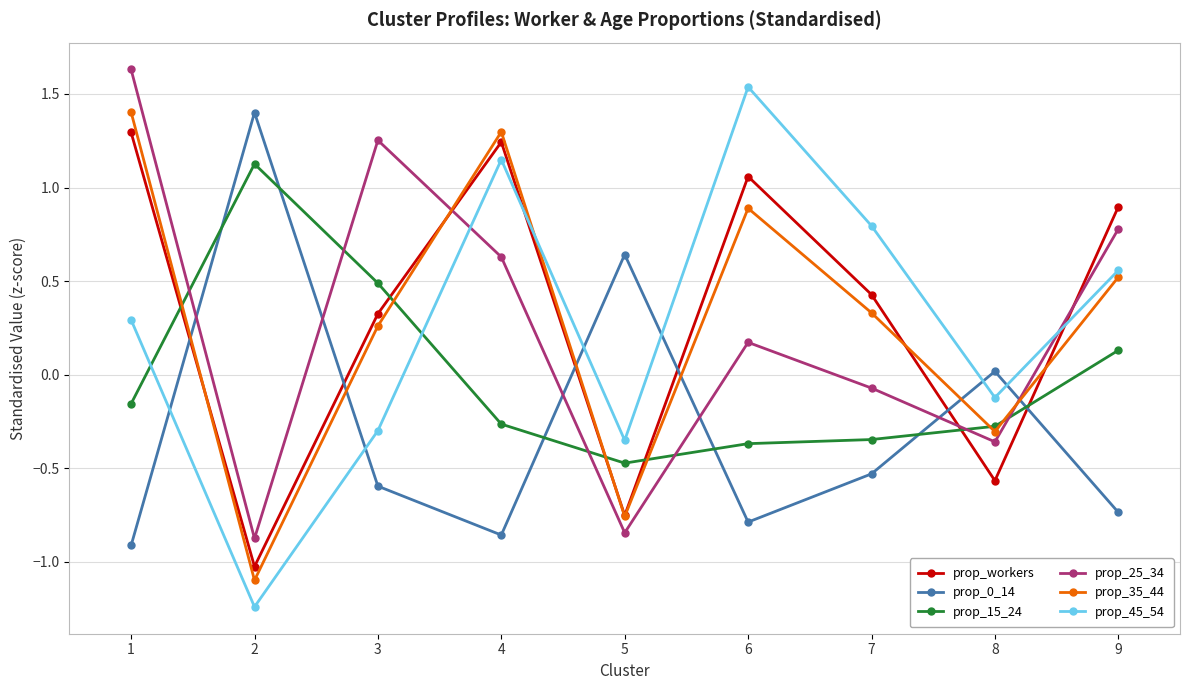

What is the total value across all series at 1?

3.6